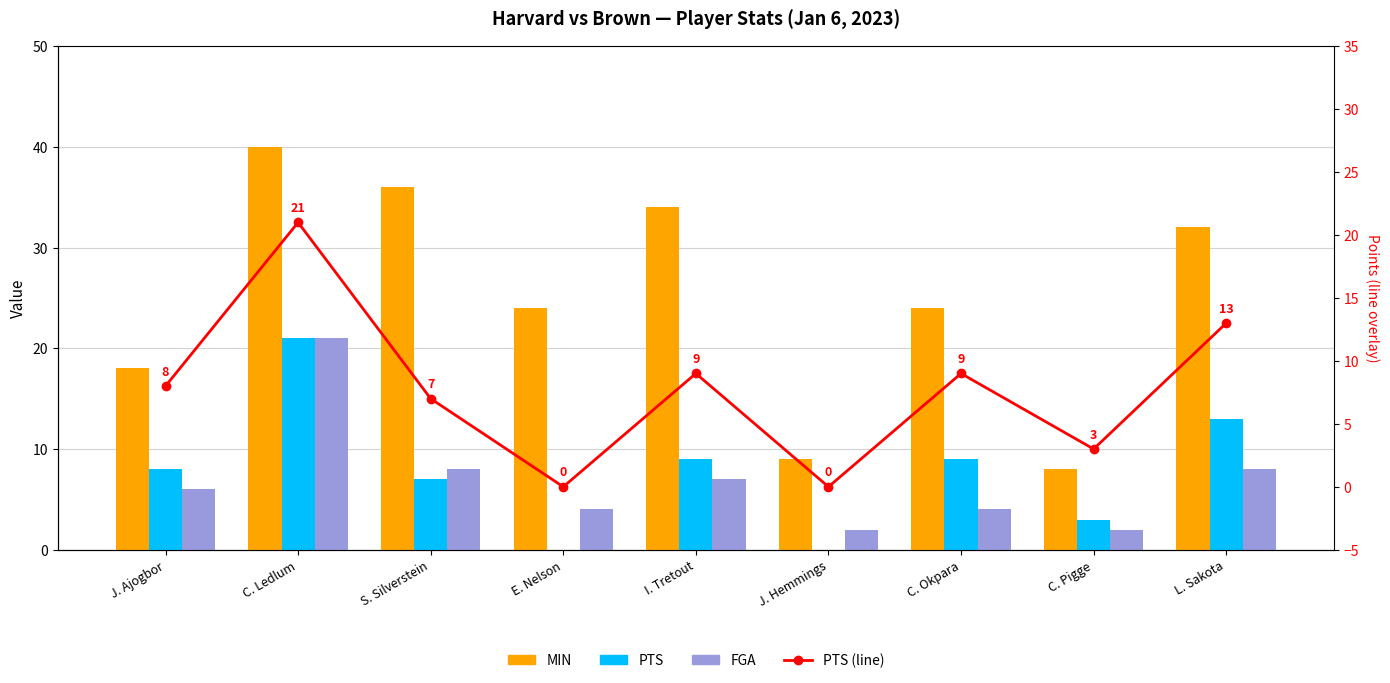

What is the approximate value of PTS (line) at S. Silverstein?

7